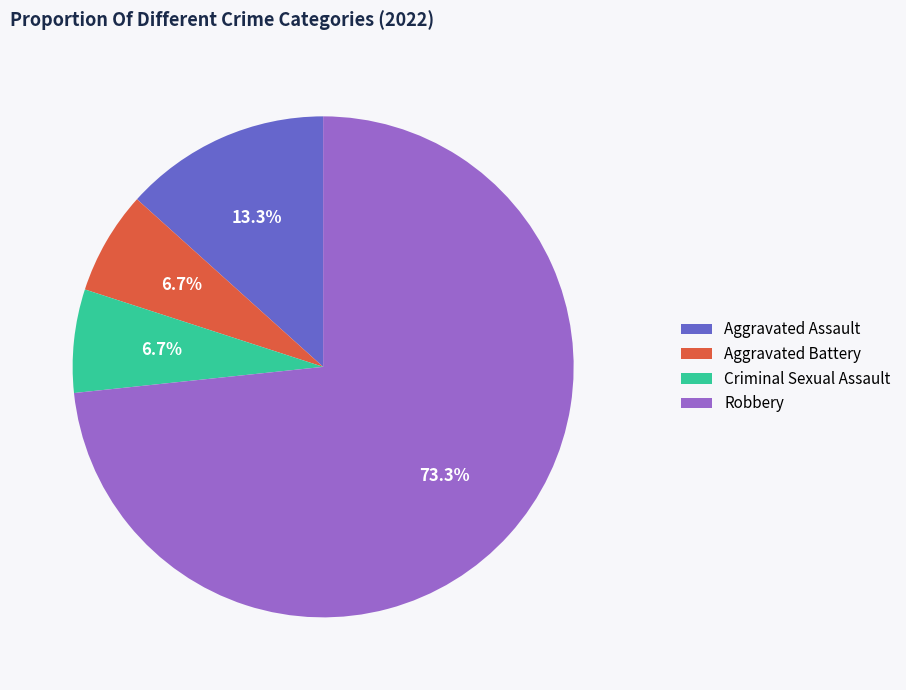

Do Aggravated Battery and Robbery together represent more than half of the pie?

Yes